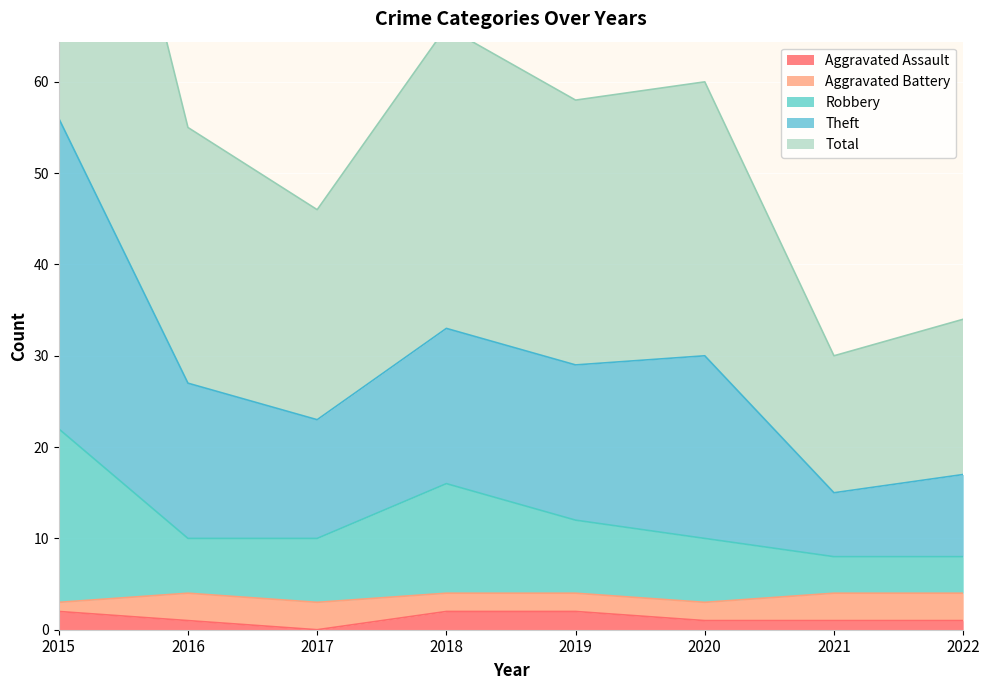

What is the sum of the Total values at 2021 and 2016?

42